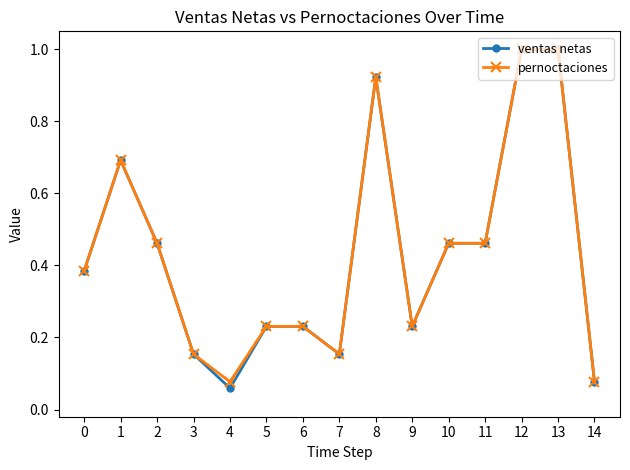

Where is the first local maximum for pernoctaciones?

1